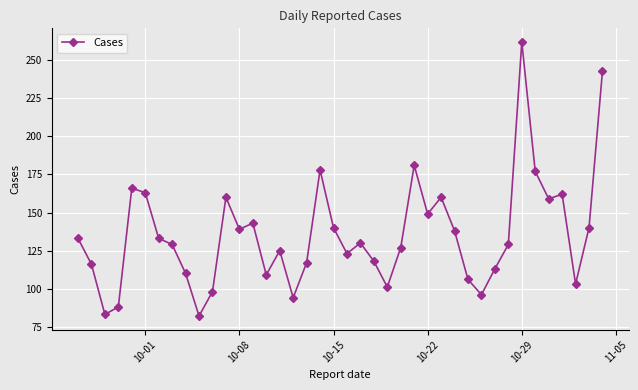

What is the average value?

136